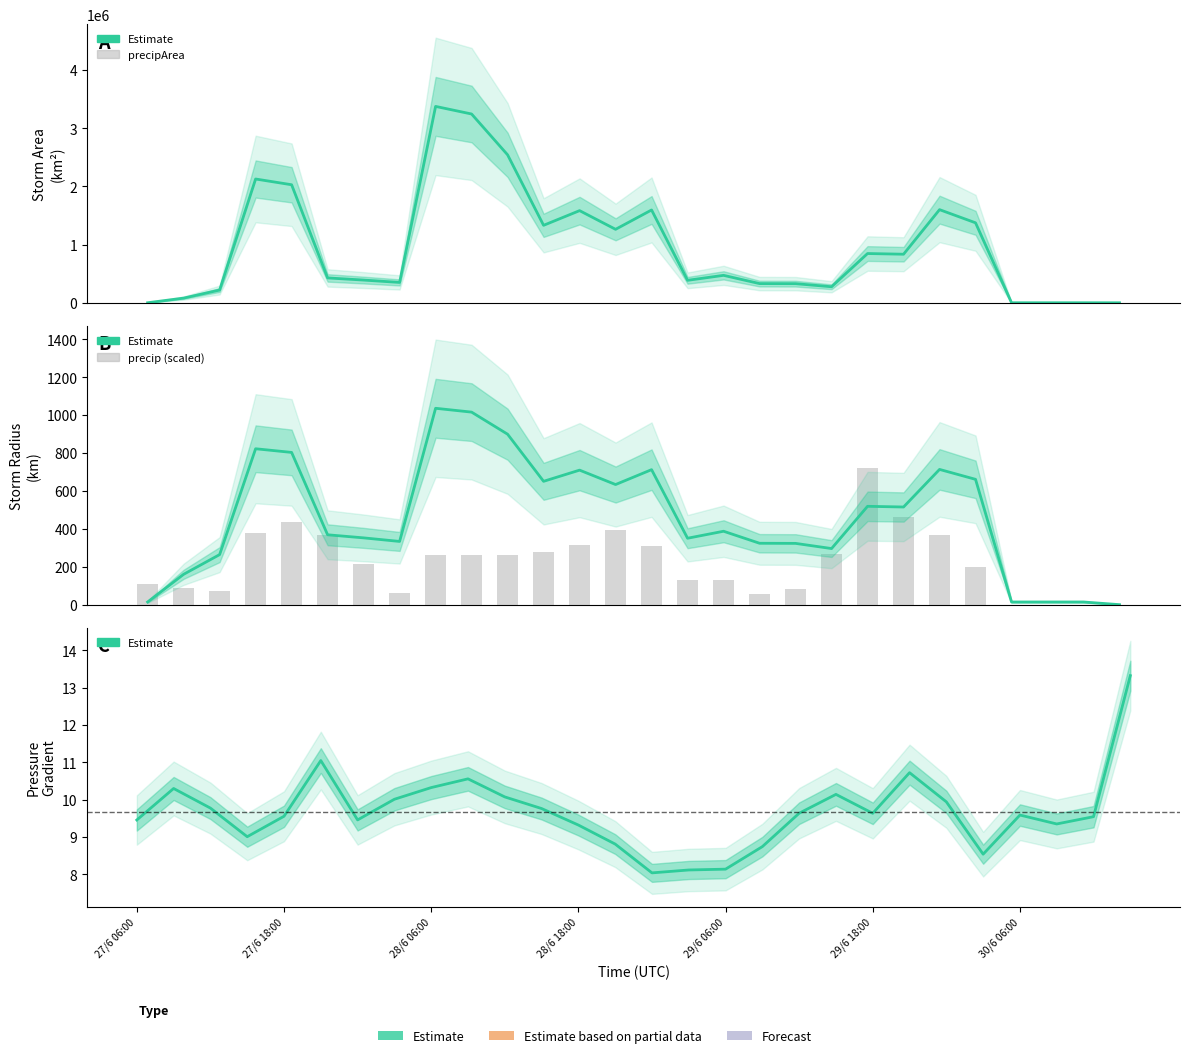

Which series has the largest total across all categories?

area